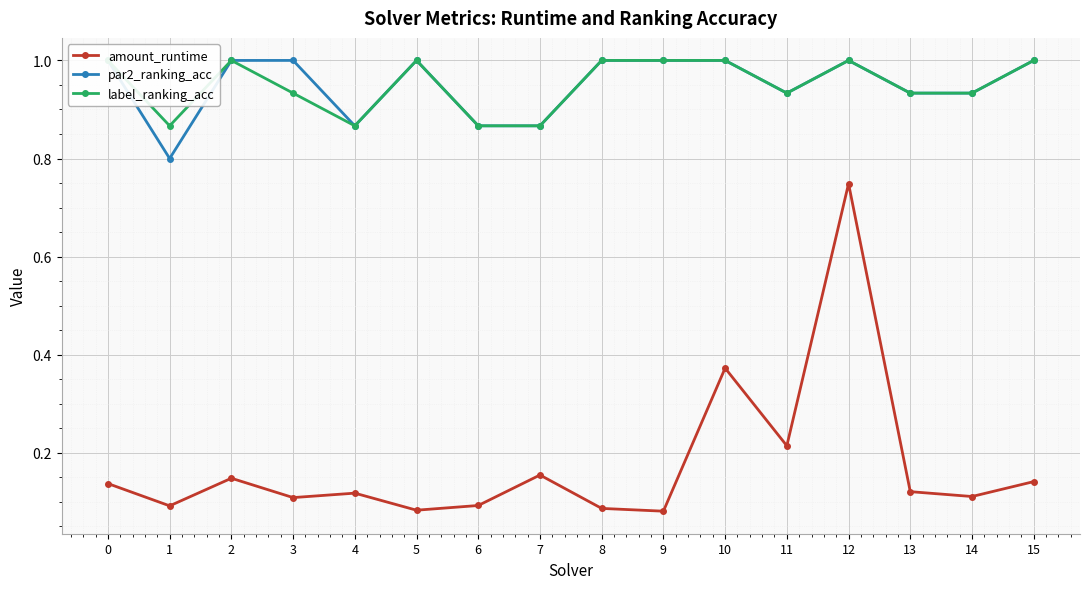

Reading left to right, extract all data points from this chart.

amount_runtime: 0.1	0.1	0.1	0.1	0.1	0.1	0.1	0.2	0.1	0.1	0.4	0.2	0.7	0.1	0.1	0.1
par2_ranking_acc: 1.0	0.8	1.0	1.0	0.9	1.0	0.9	0.9	1.0	1.0	1.0	0.9	1.0	0.9	0.9	1.0
label_ranking_acc: 1.0	0.9	1.0	0.9	0.9	1.0	0.9	0.9	1.0	1.0	1.0	0.9	1.0	0.9	0.9	1.0